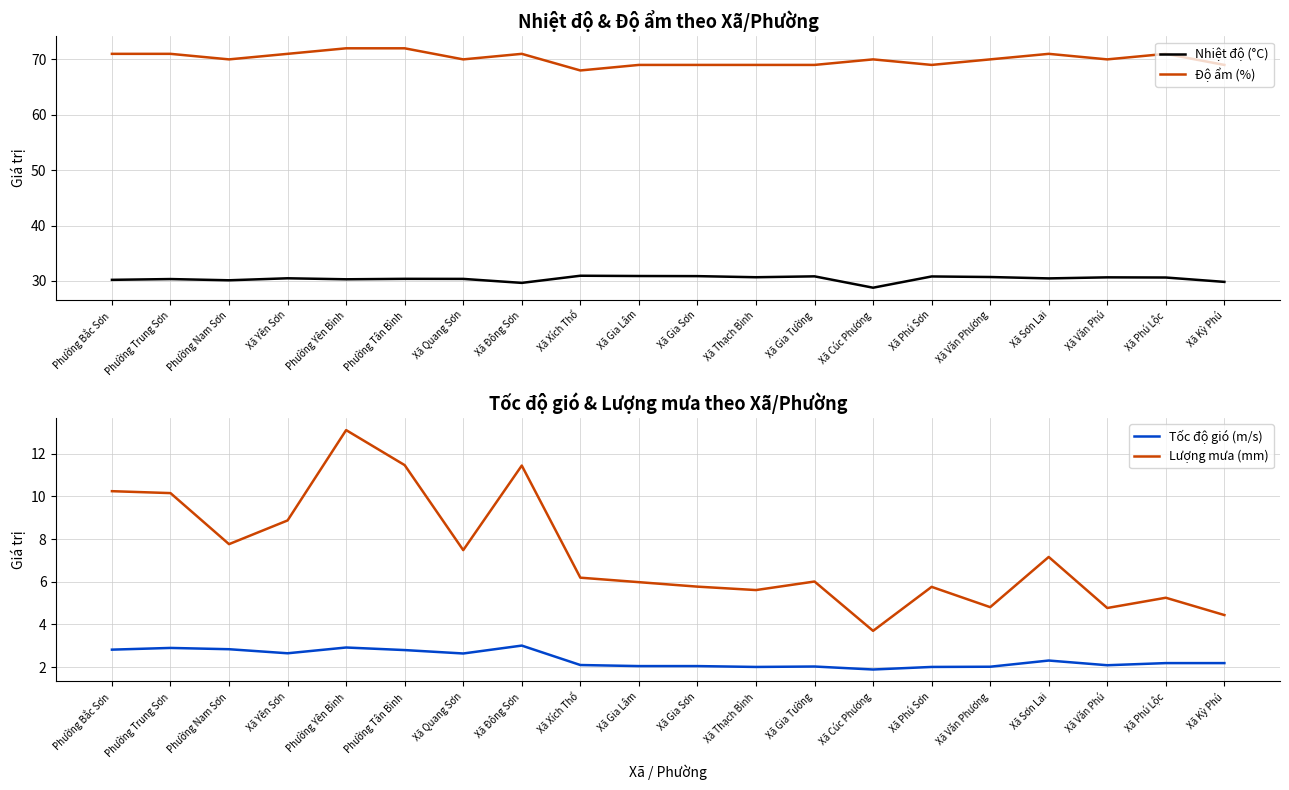

What is the sum of all Độ ẩm (%) values?

1402.0